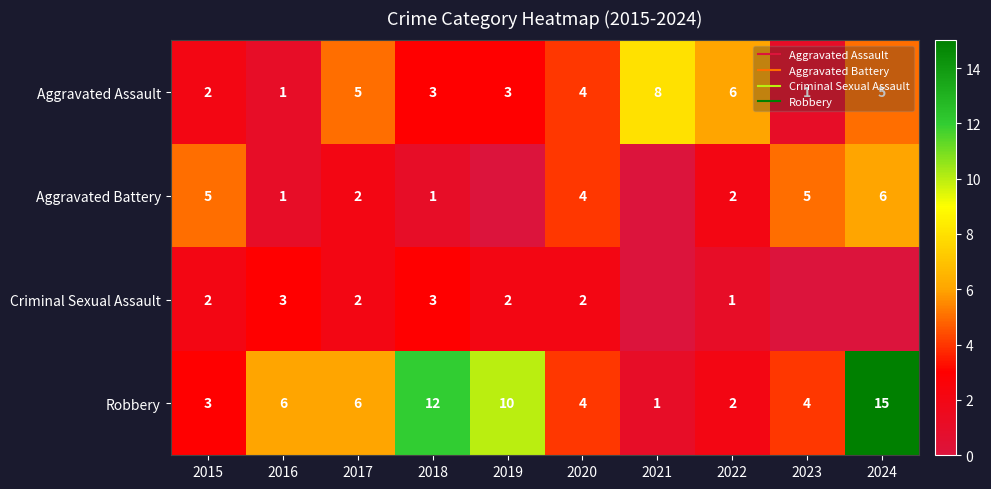

What is the total value across all series at 2020?

14